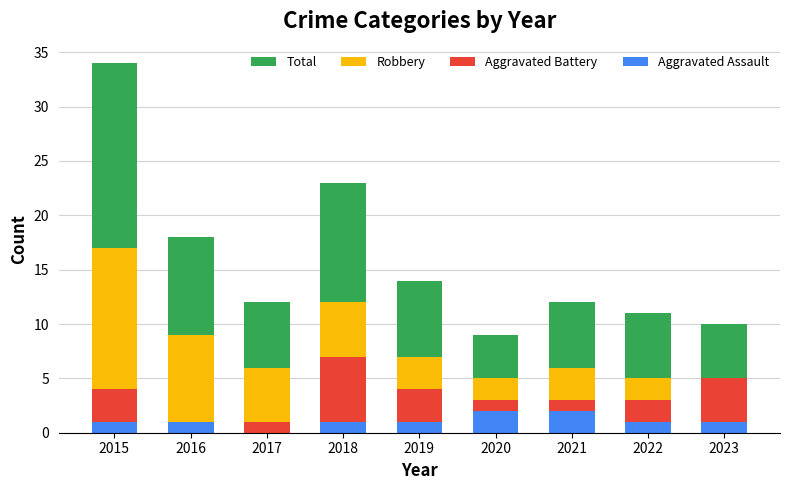

True or false: Aggravated Assault has a value of 1 at 2023.

True